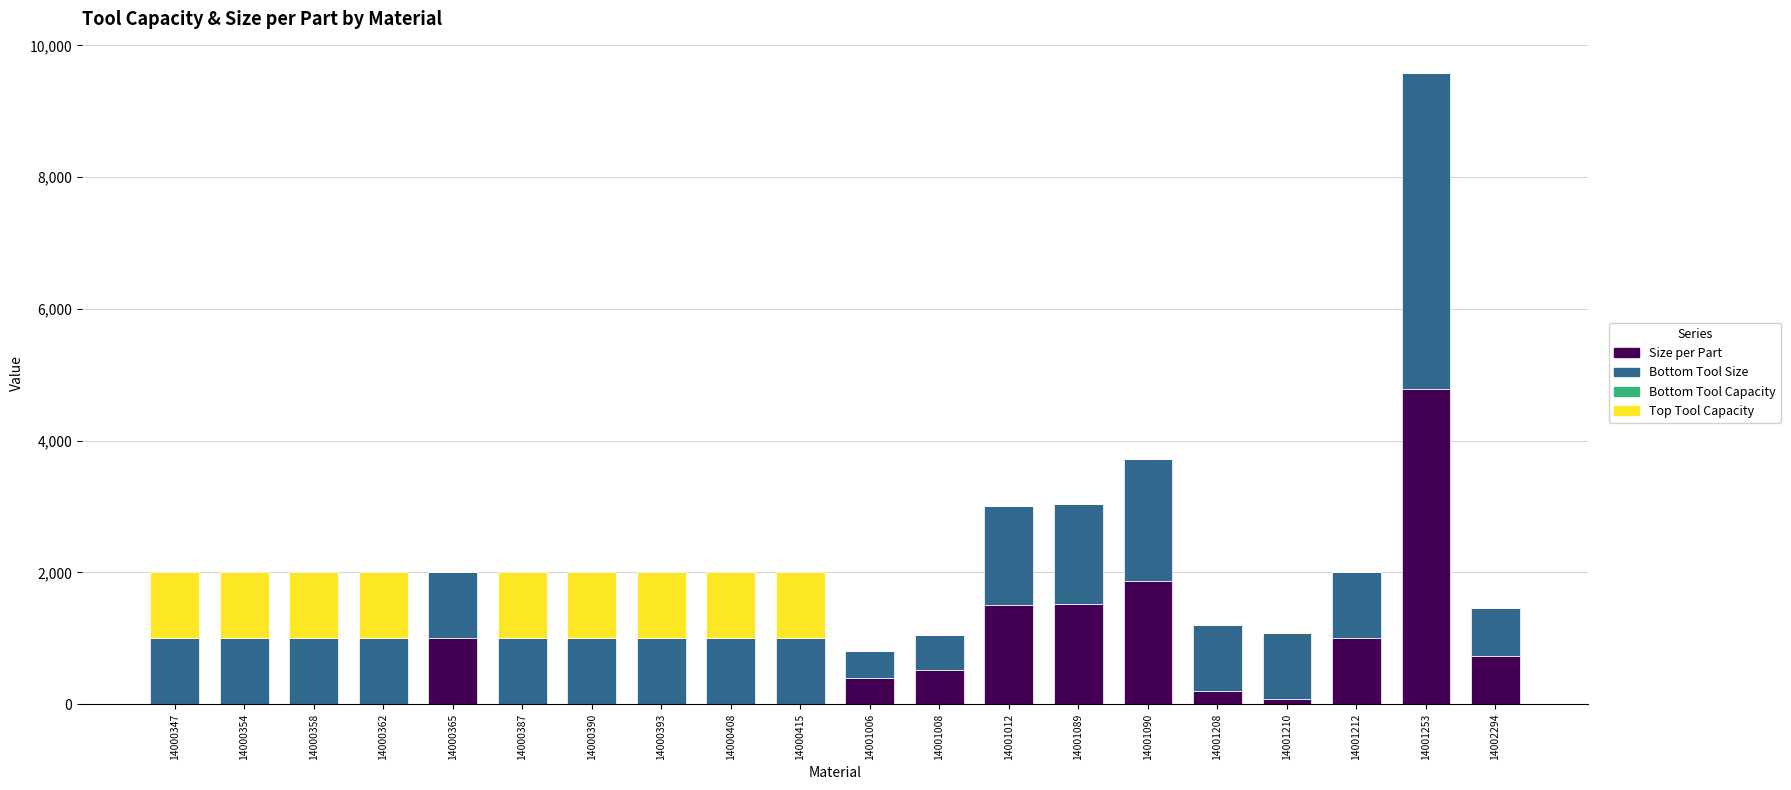

At which category is the sum across all series the highest?

14001253